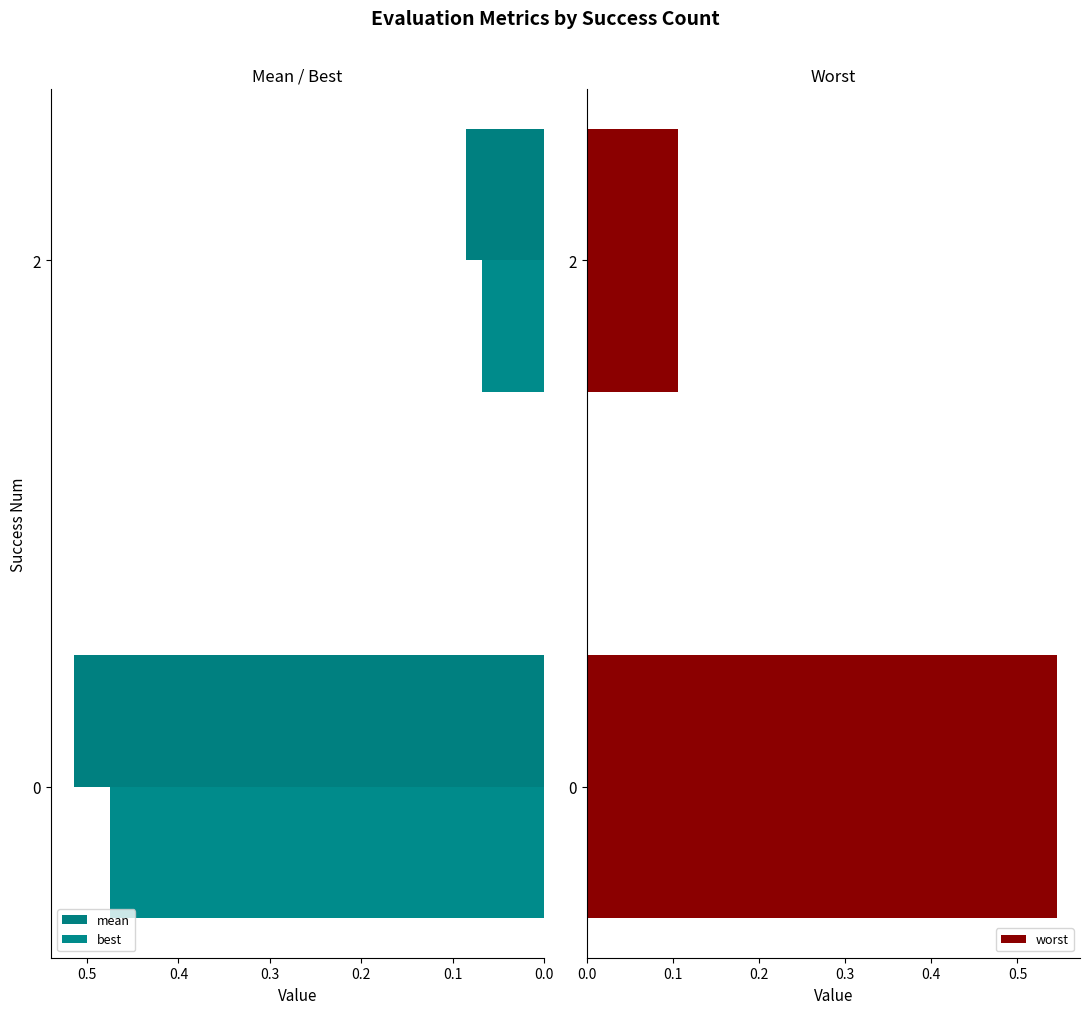

List the labels in order of worst value, smallest first.

2, 0